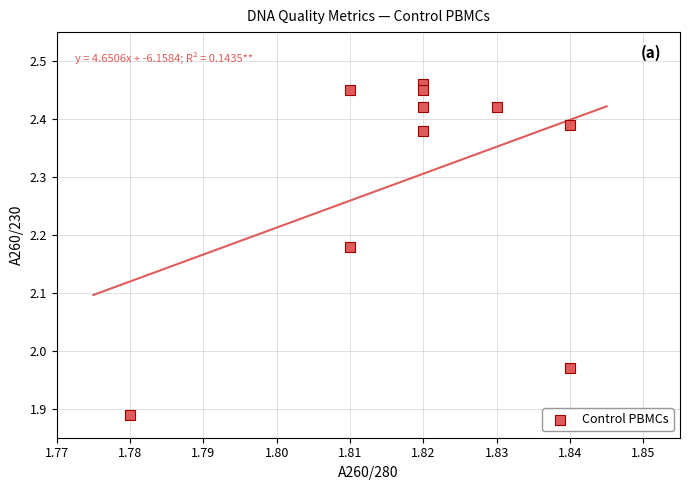

What is the average X value?

1.8